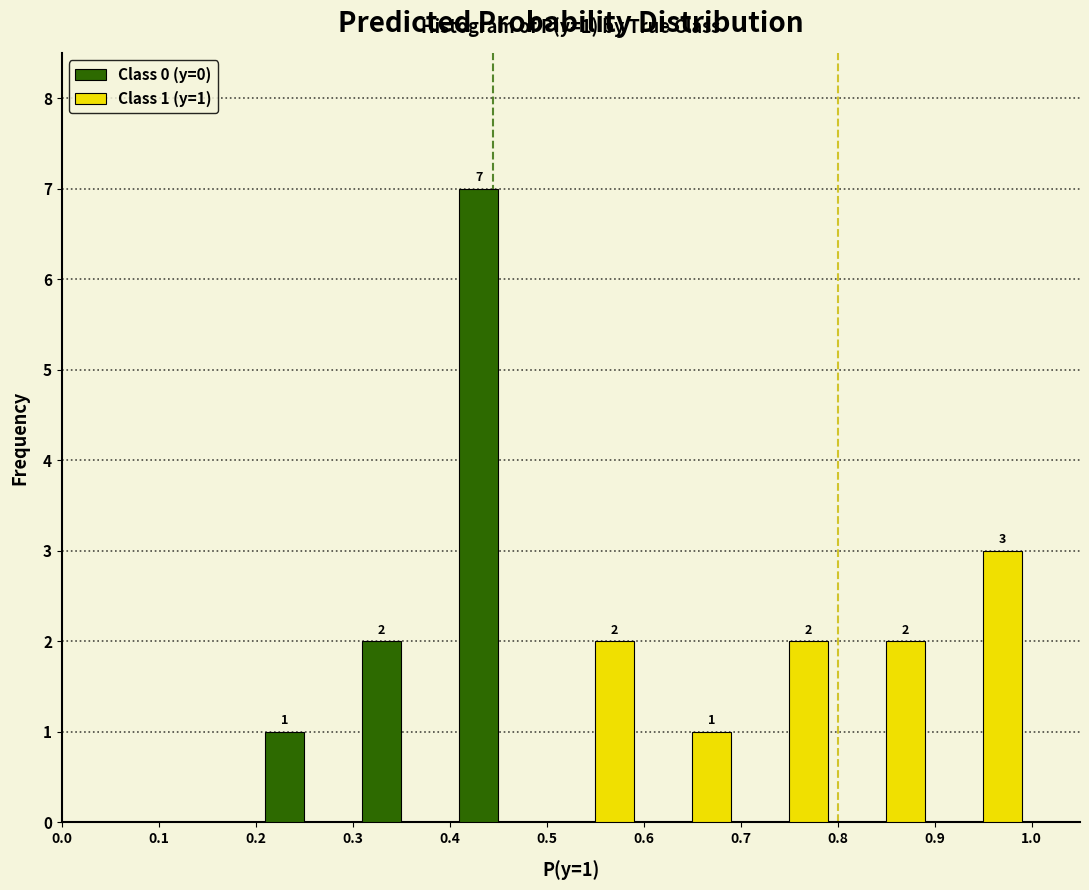

In the Class 1 (y=1) series, which range on the x-axis has the tallest bar?

0.9 to 1.0